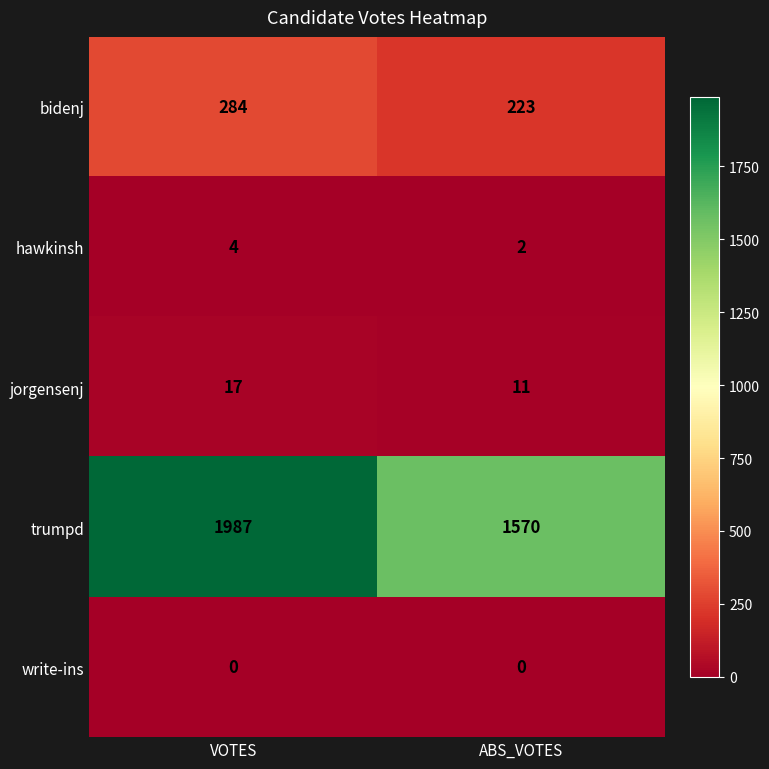

What is the spread (max minus min) of values at ABS_VOTES?

1570